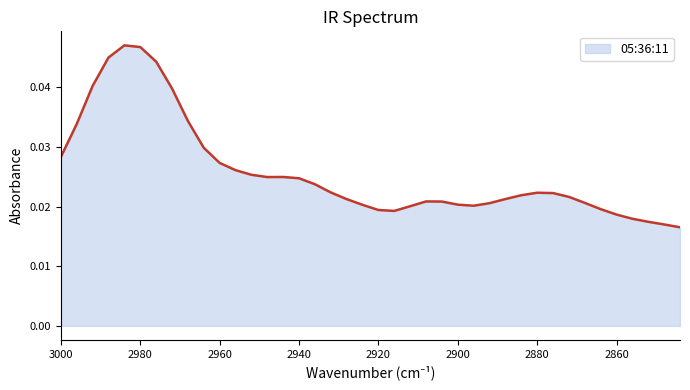

At which category does the data reach its first local peak?

2984